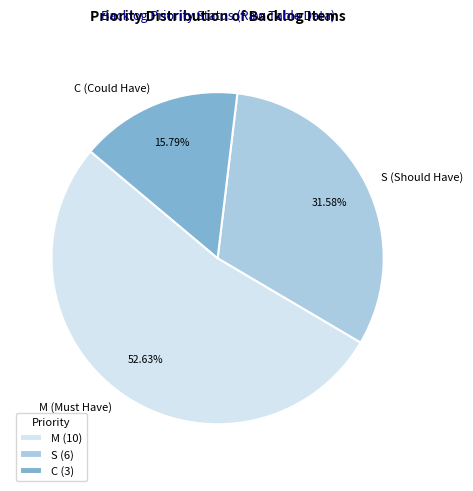

How many slices are in this pie chart?

3